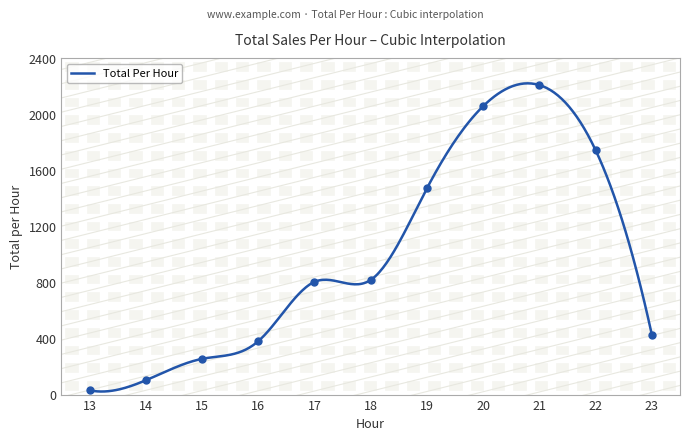

Between 19 and 13, which is larger?

19